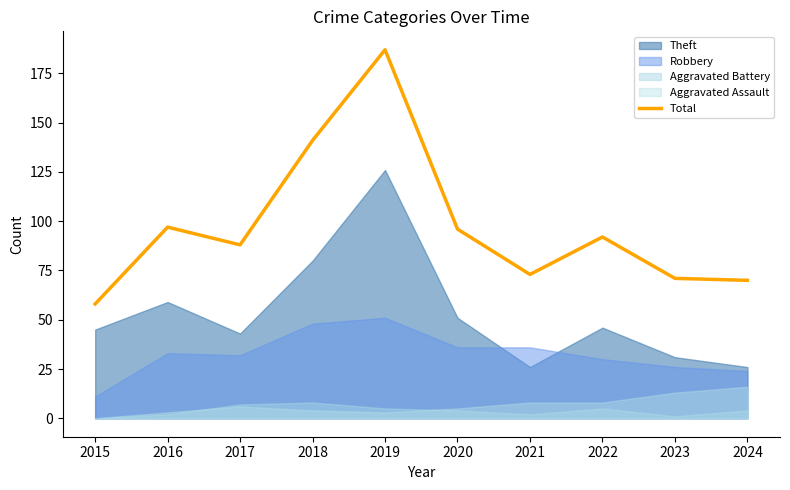

Reading right to left, extract all data points from this chart.

2024=70	2023=71	2022=92	2021=73	2020=96	2019=187	2018=141	2017=88	2016=97	2015=58